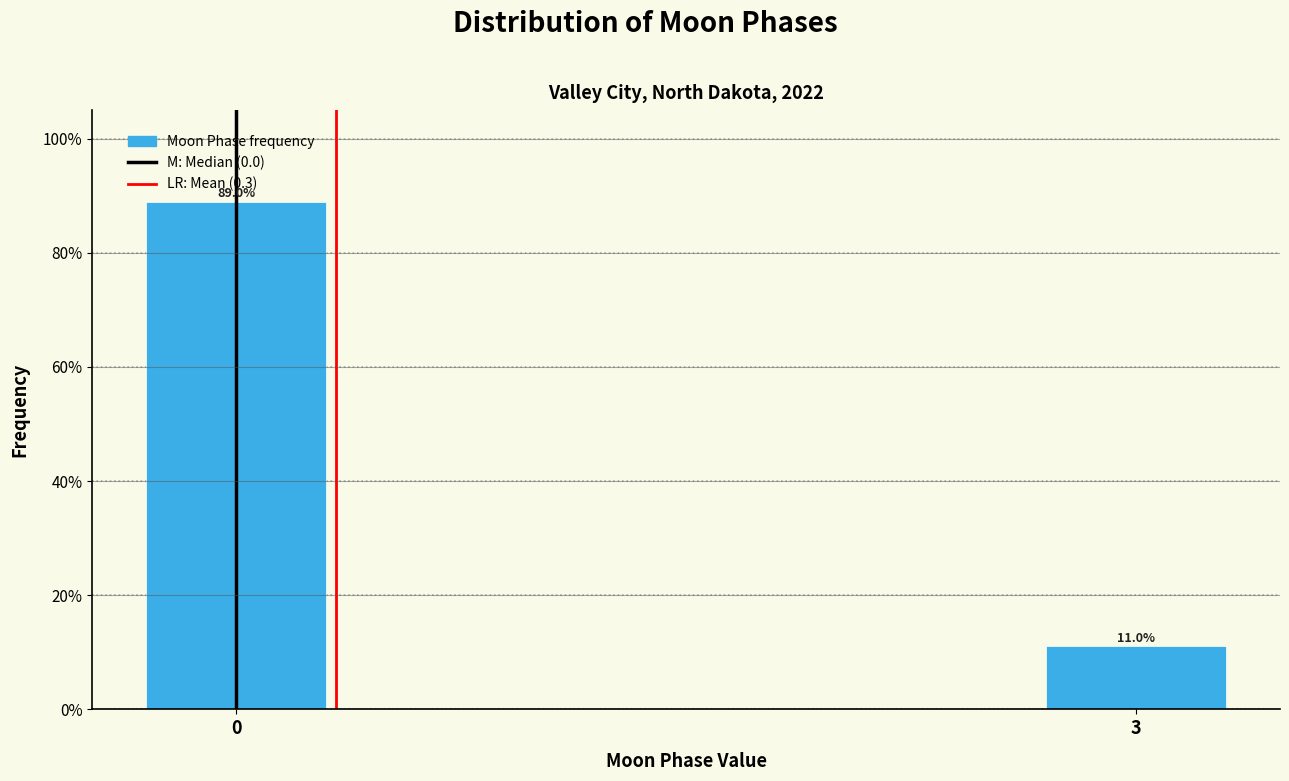

Reading right to left, list all the values displayed in this chart.

3=11.0	0=89.0